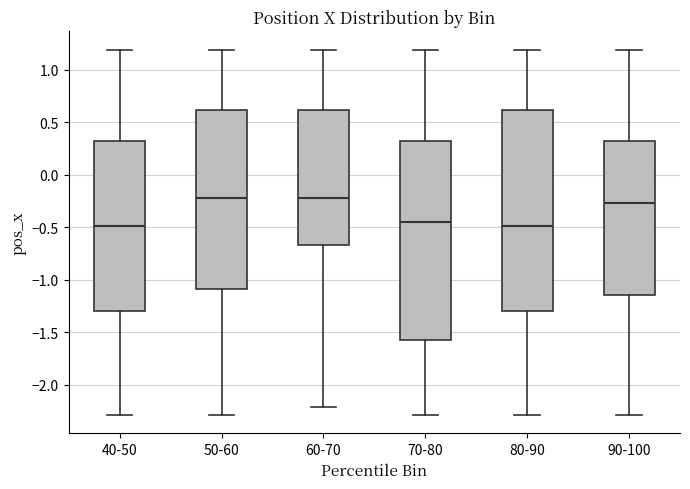

Reading left to right, read every box against the y-axis: the position of its median line, the range the box covers, and the ends of its whiskers. The values are not printed on the chart, so give them approximately, as read against the axis.

40-50: median -0.50, box -1.30 to 0.30, whiskers -2.30 to 1.20
50-60: median -0.20, box -1.10 to 0.60, whiskers -2.30 to 1.20
60-70: median -0.20, box -0.65 to 0.60, whiskers -2.20 to 1.20
70-80: median -0.45, box -1.55 to 0.30, whiskers -2.30 to 1.20
80-90: median -0.50, box -1.30 to 0.60, whiskers -2.30 to 1.20
90-100: median -0.25, box -1.15 to 0.30, whiskers -2.30 to 1.20